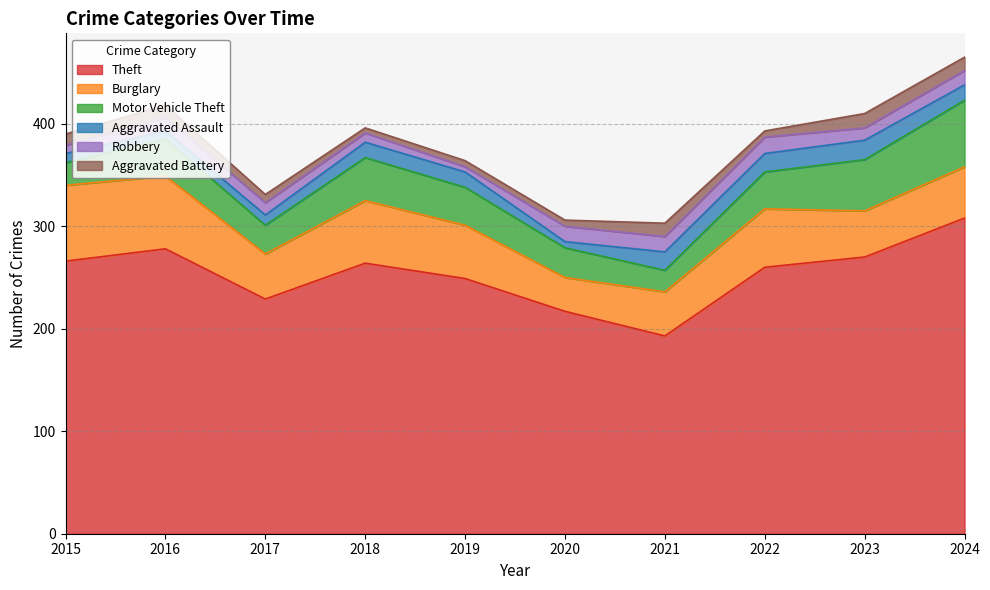

How many series are shown in this chart?

6